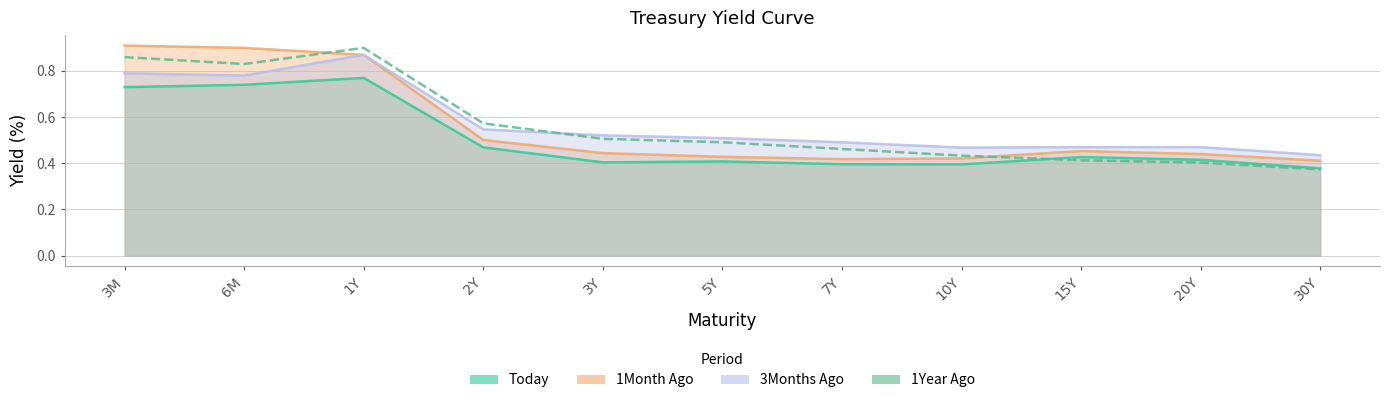

Does the chart have visible grid lines?

Yes